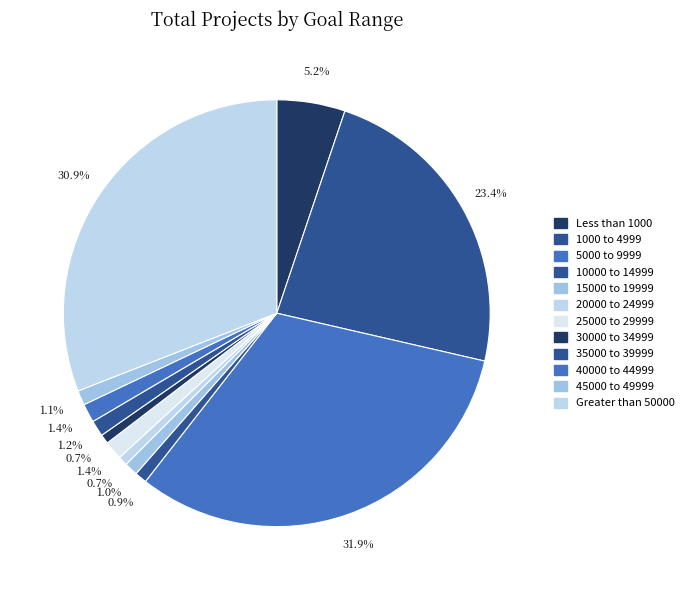

What portion of the pie excludes Less than 1000?

94.8%